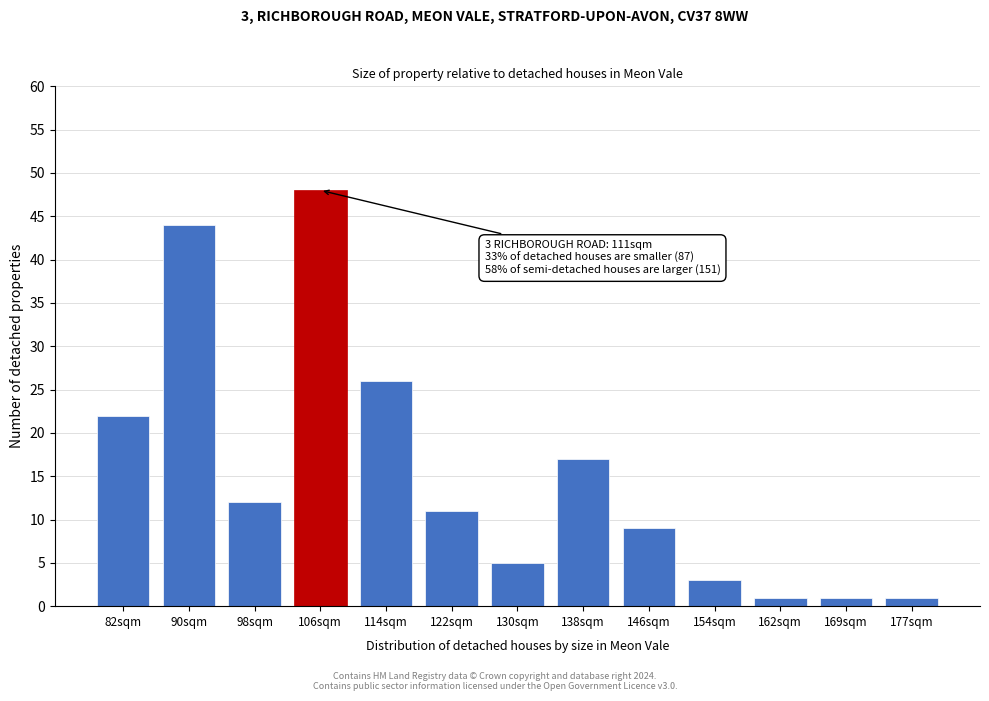

Reading right to left, transcribe all the data shown in this chart.

177sqm=1	169sqm=1	162sqm=1	154sqm=3	146sqm=9	138sqm=17	130sqm=5	122sqm=11	114sqm=26	106sqm=48	98sqm=12	90sqm=44	82sqm=22